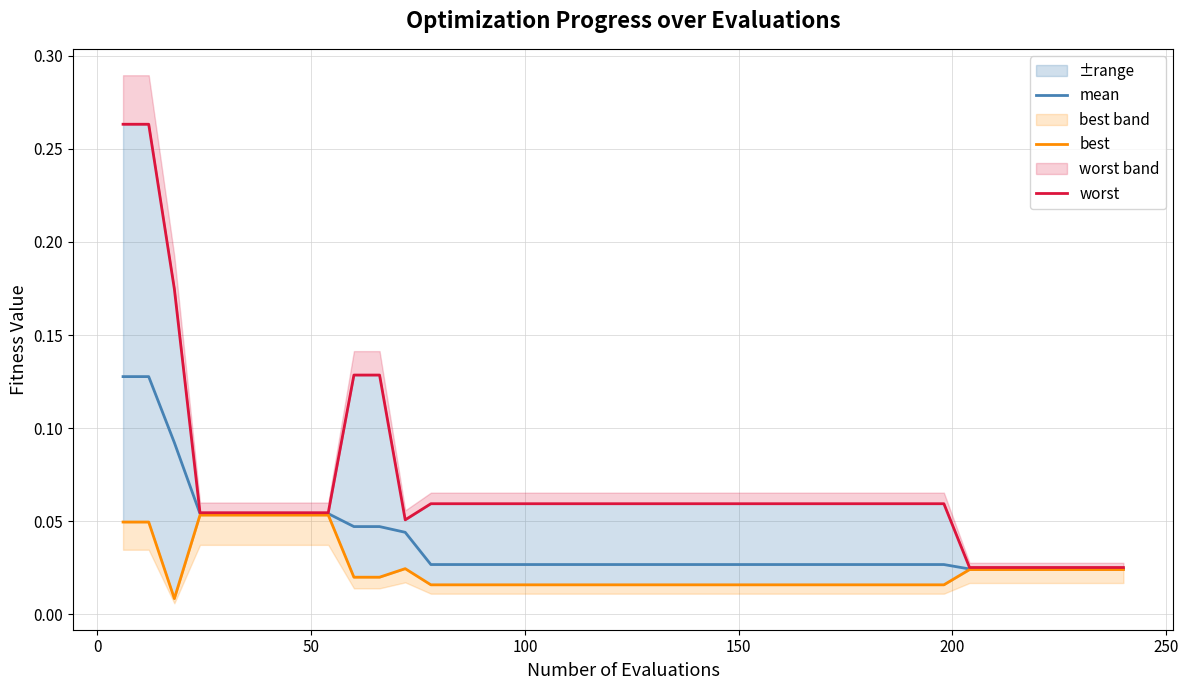

Is this an area chart (filled region under the line)?

No